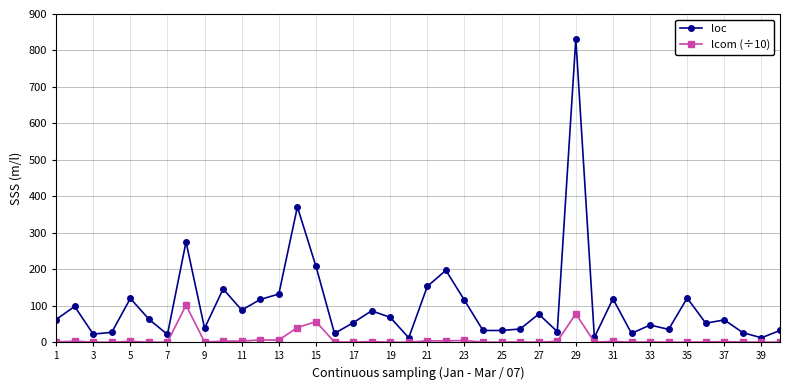

What is the difference between the maximum and minimum values in the loc series?

820.0